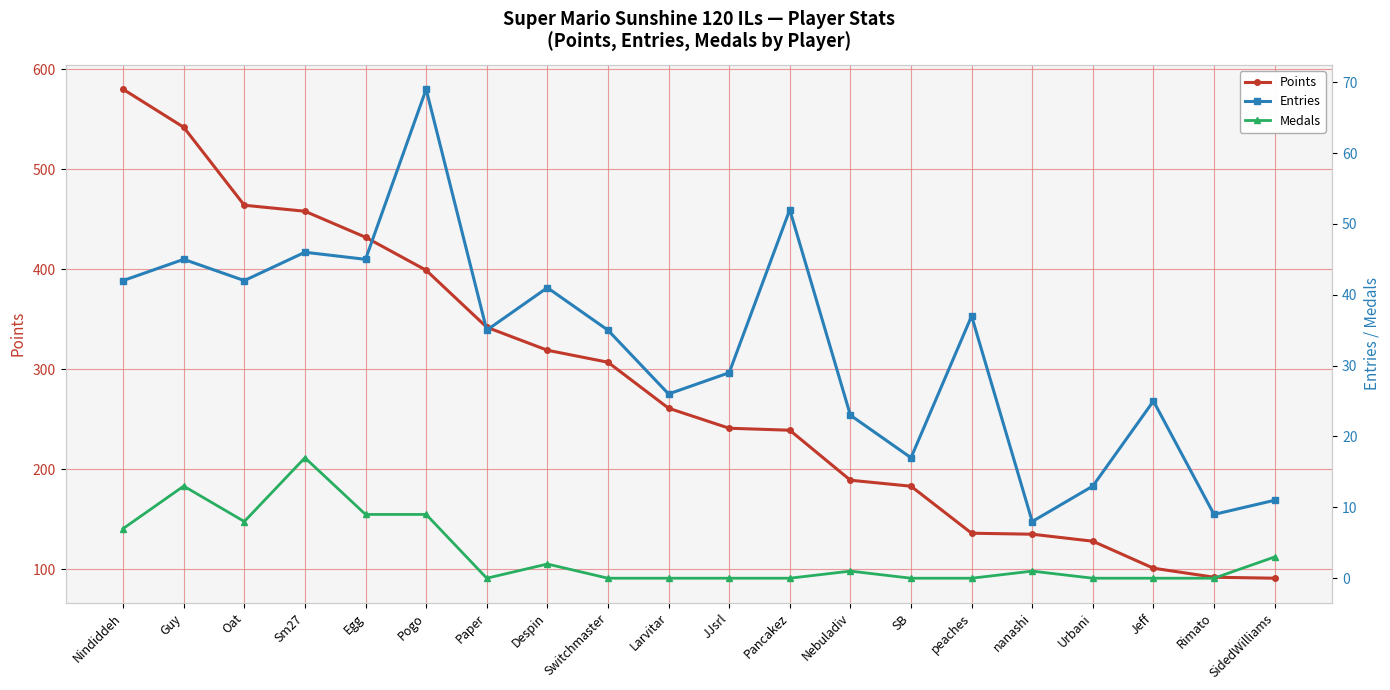

Which series has the widest spread of values?

Points